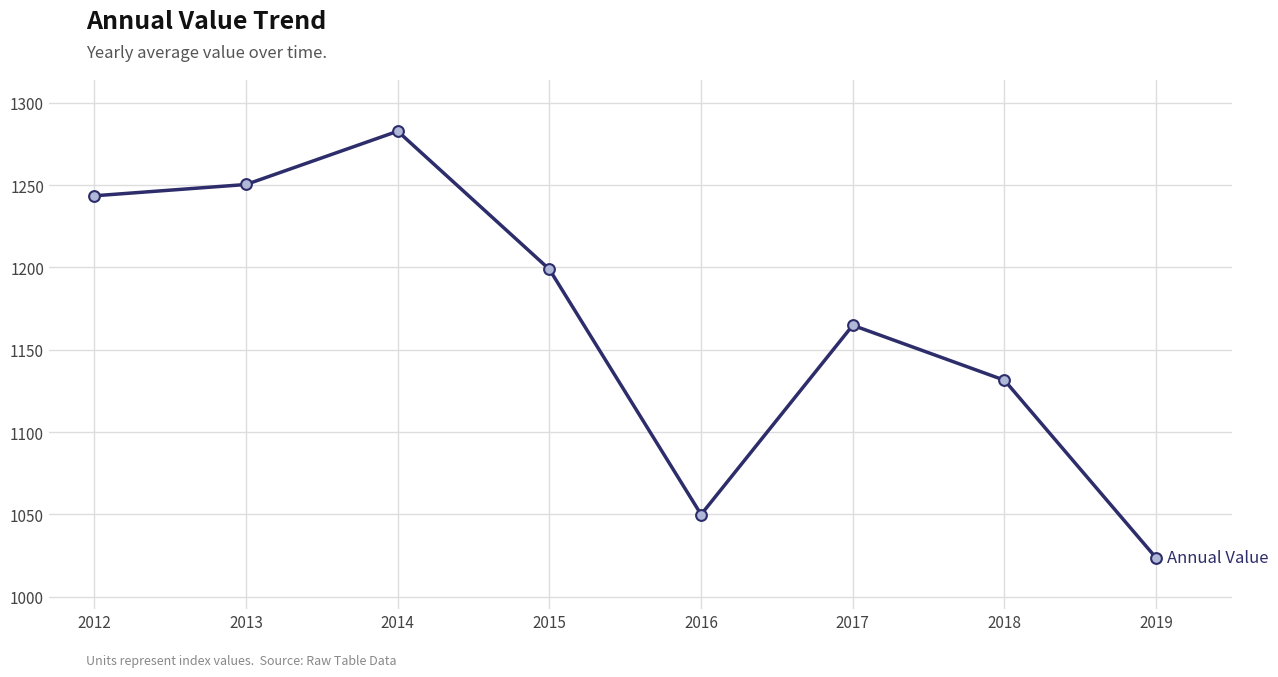

What is the change in value from 2012 to 2019?

-219.9